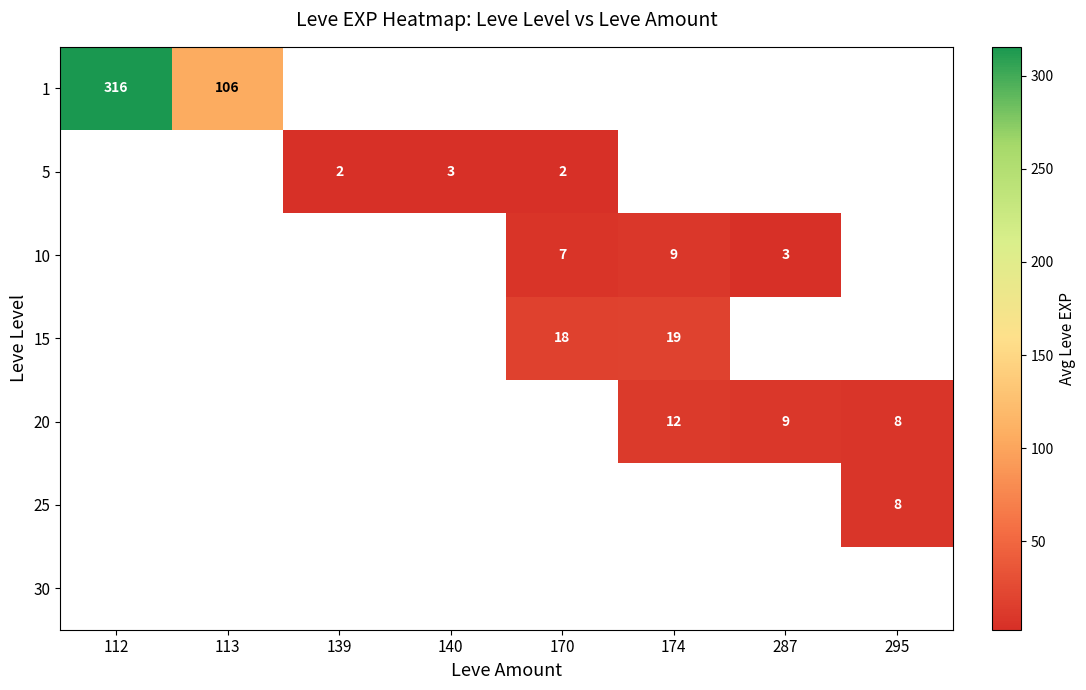

The 1 series shows 29.7 at 113. True or false?

False